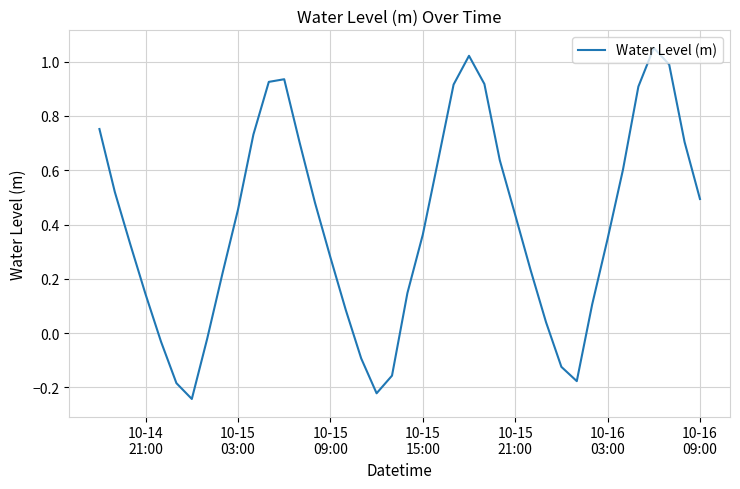

Does the chart have visible grid lines?

Yes